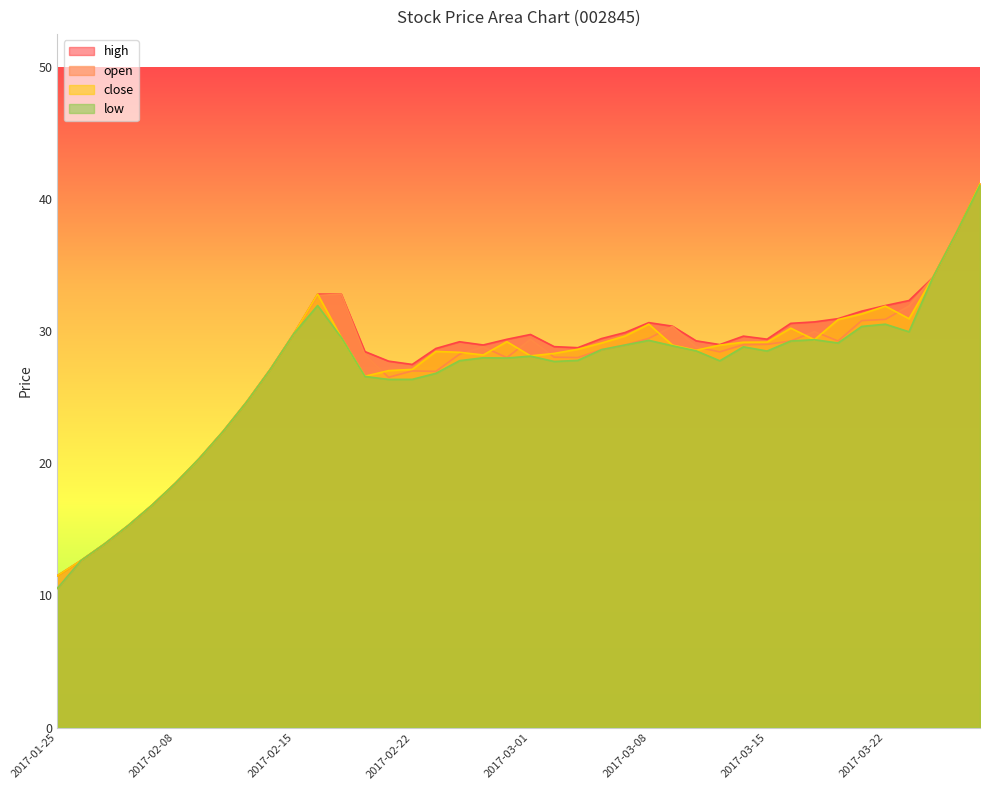

Between which two adjacent categories do close and open first intersect?

2017-02-16 and 2017-02-17